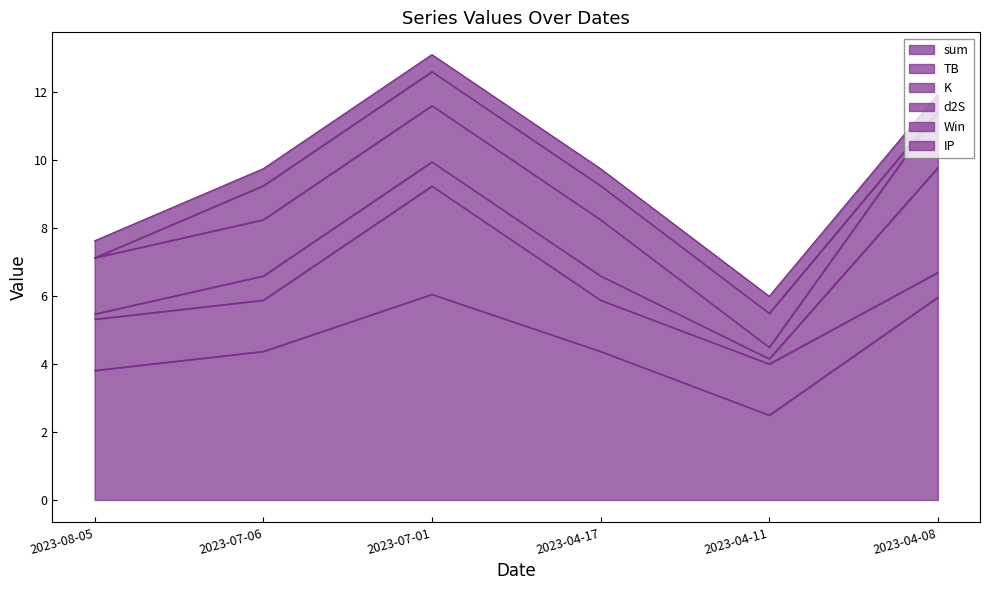

Read the d2S value at 2023-04-08.

1.7